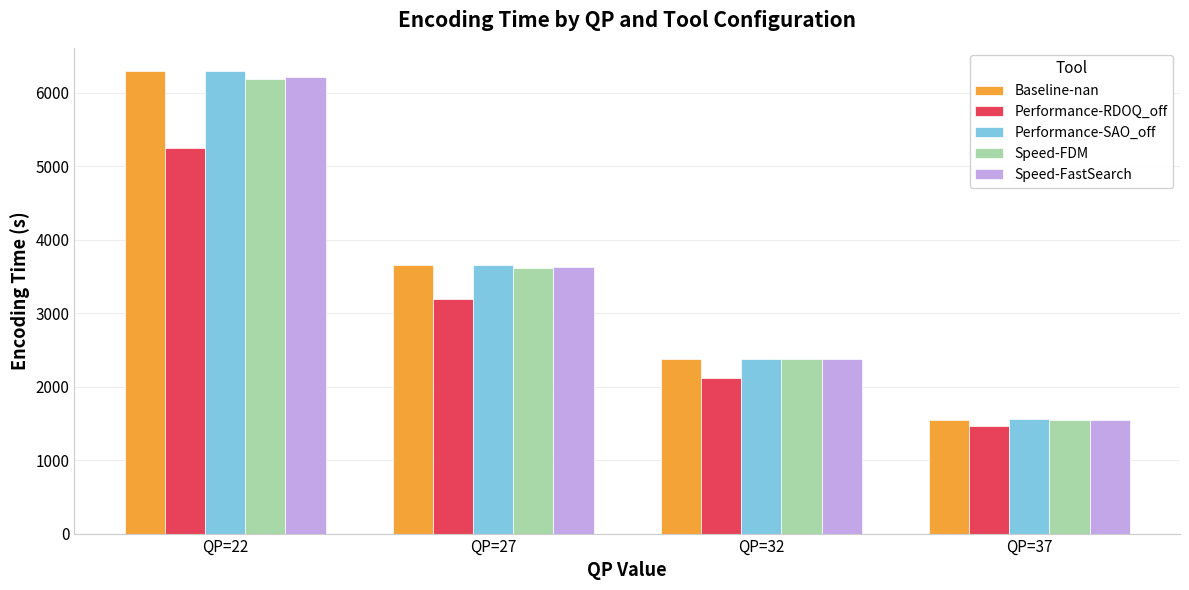

What is the total value across all series at QP=37?

7667.2